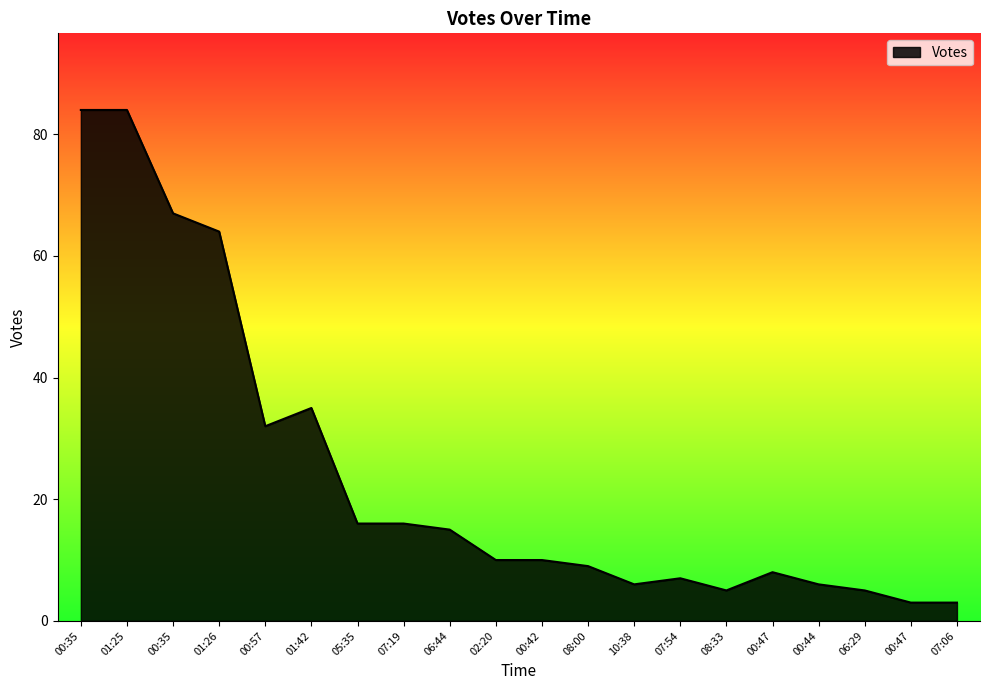

How many series are shown in this chart?

1